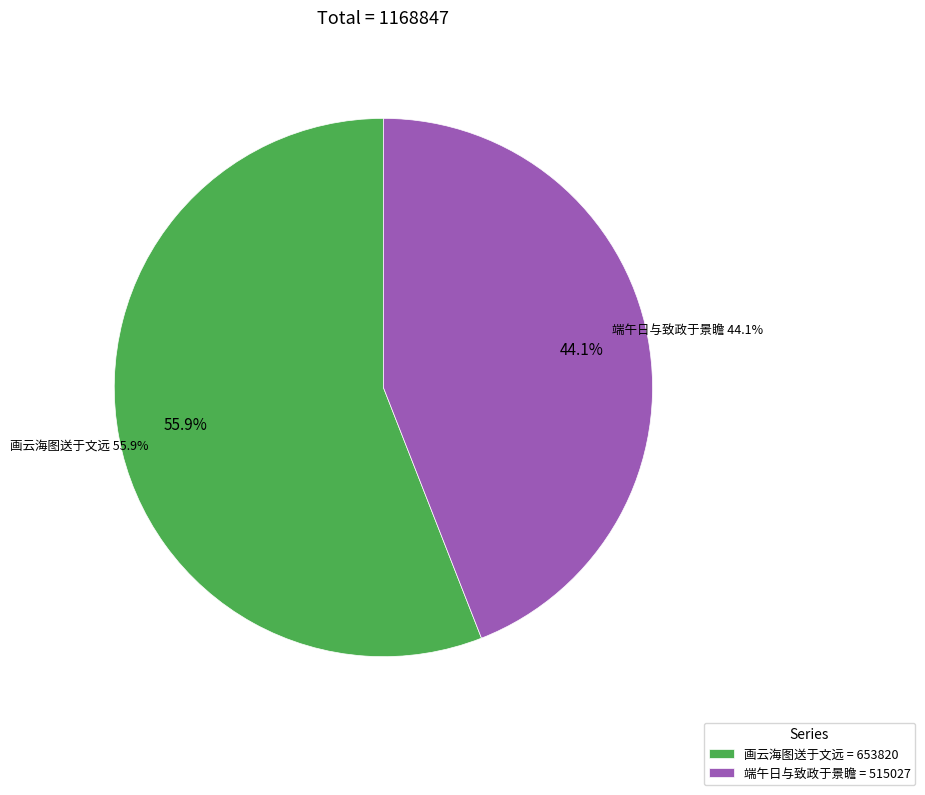

To the nearest percent, what is the difference between the 画云海图送于文远还新安文远时与景瞻京兆通谱以子恕奉祠而归 and 端午日与致政于景瞻京兆同至孤山 slice percentages?

12%